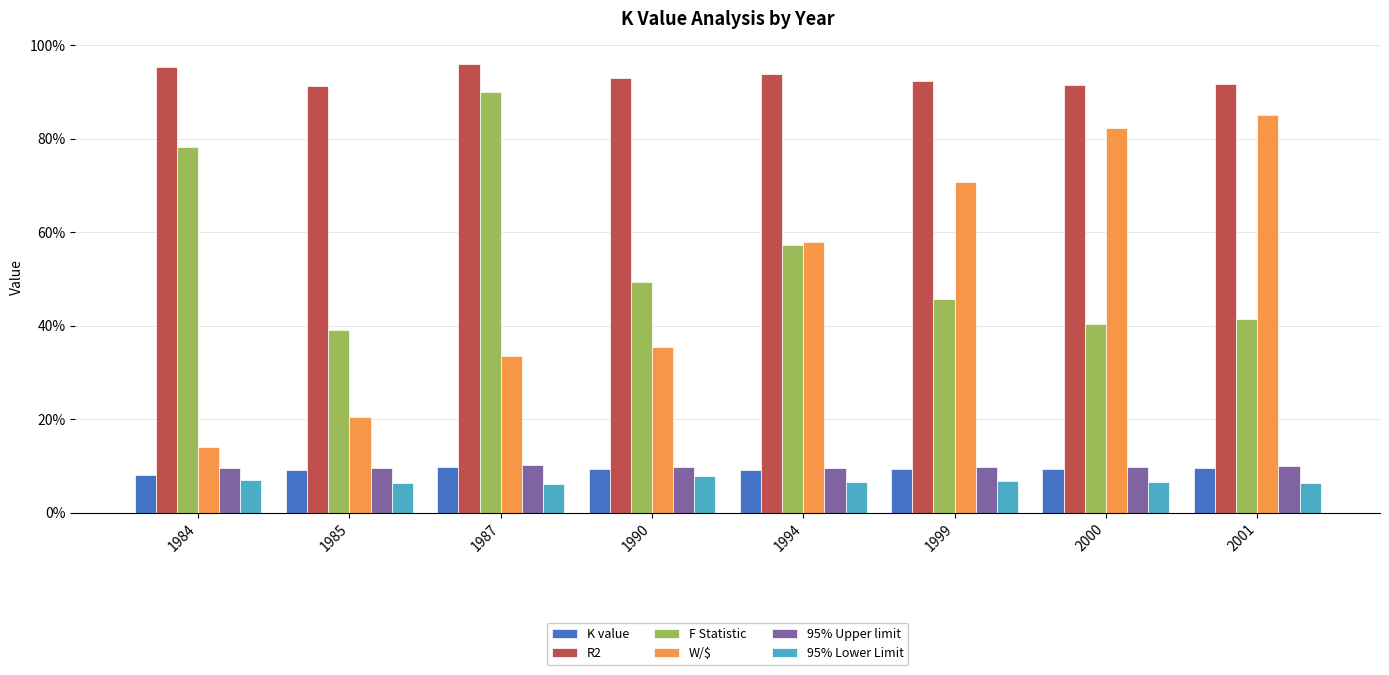

At which label is W/$ closest to 0?

1984